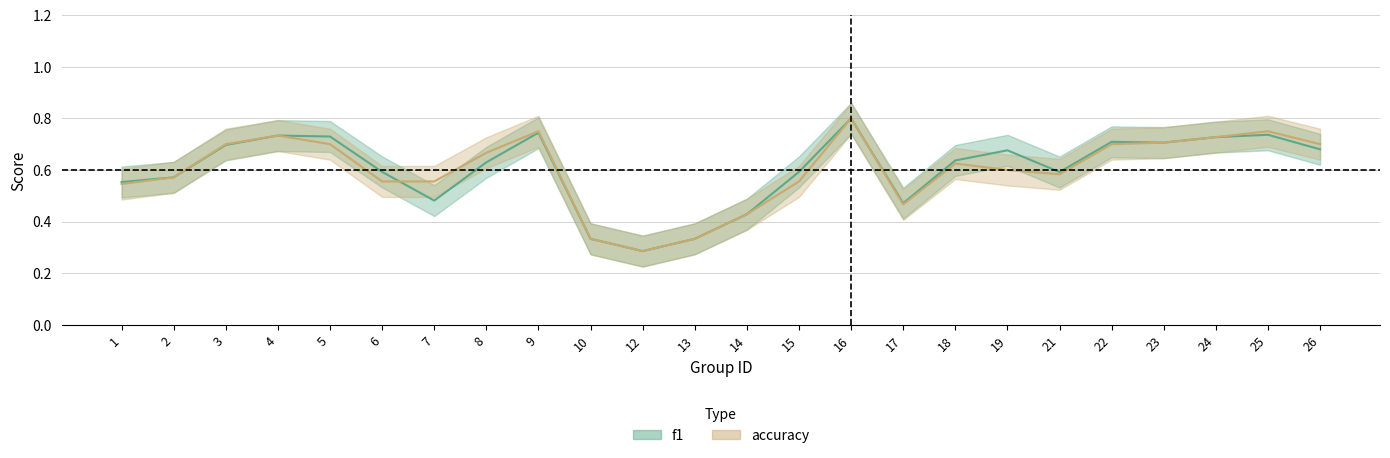

True or false: accuracy has a value of 0.4 at 3.

False